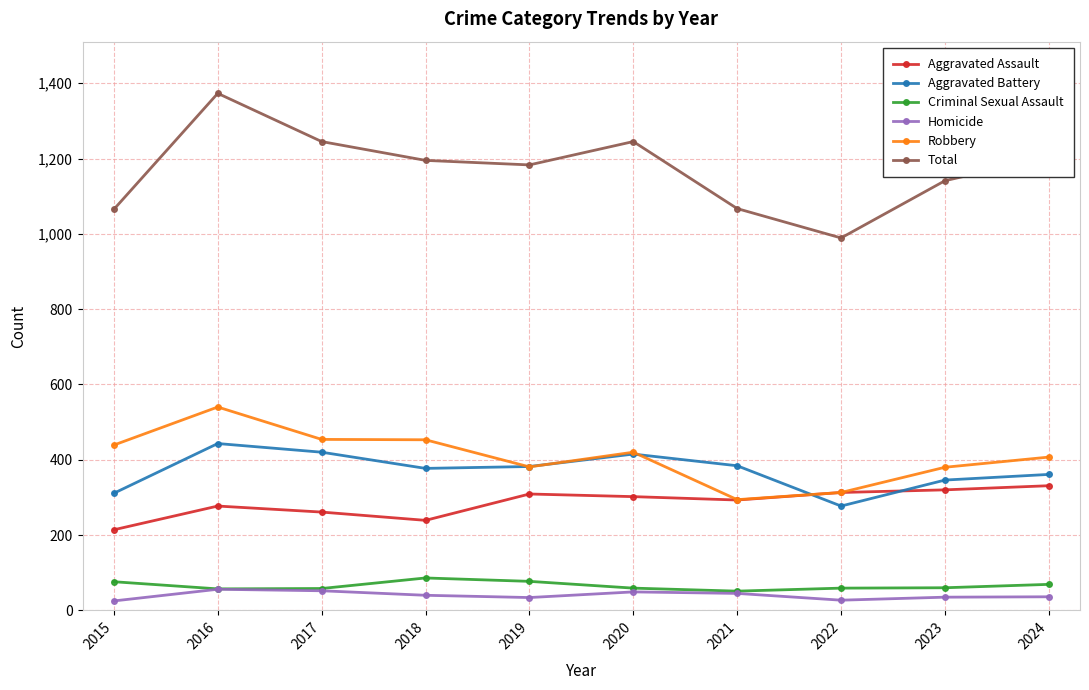

What is the minimum value shown in the chart?

25